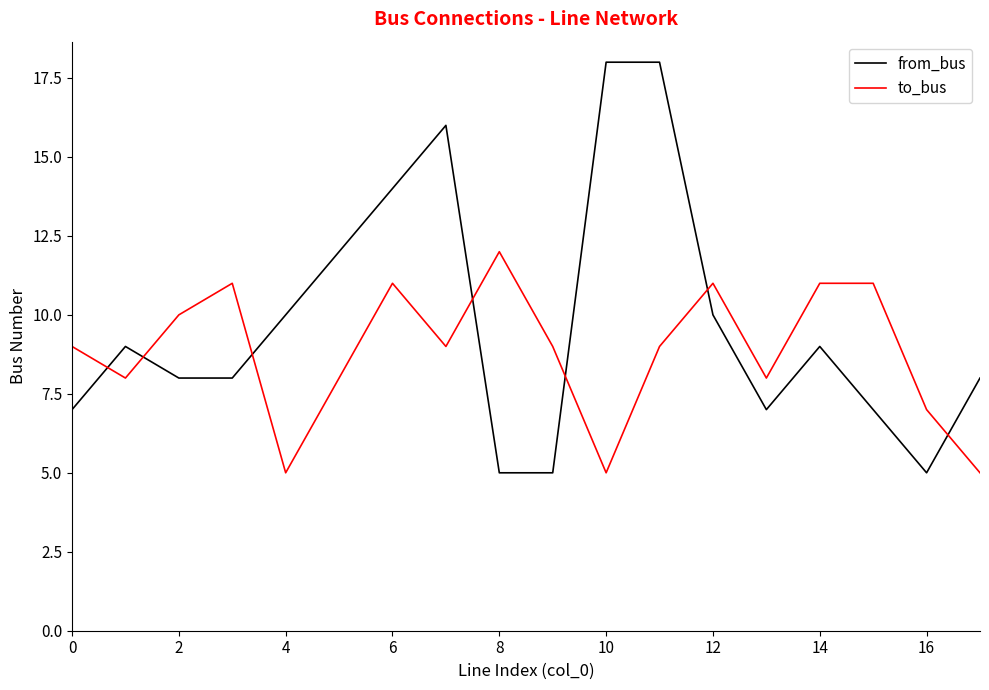

What is the minimum value shown in the chart?

5